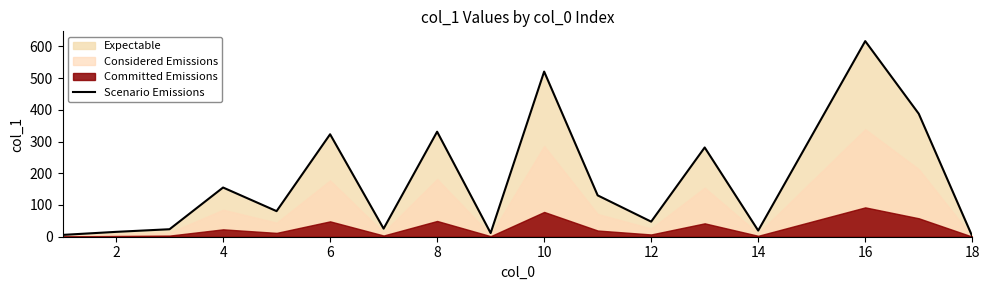

Which category has the highest value in the Scenario Emissions series?

16